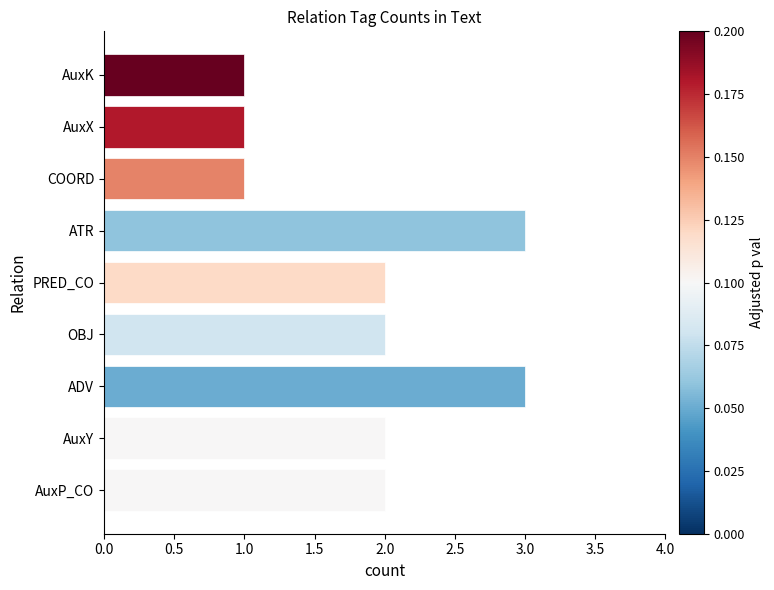

Does the chart contain stacked bars?

No